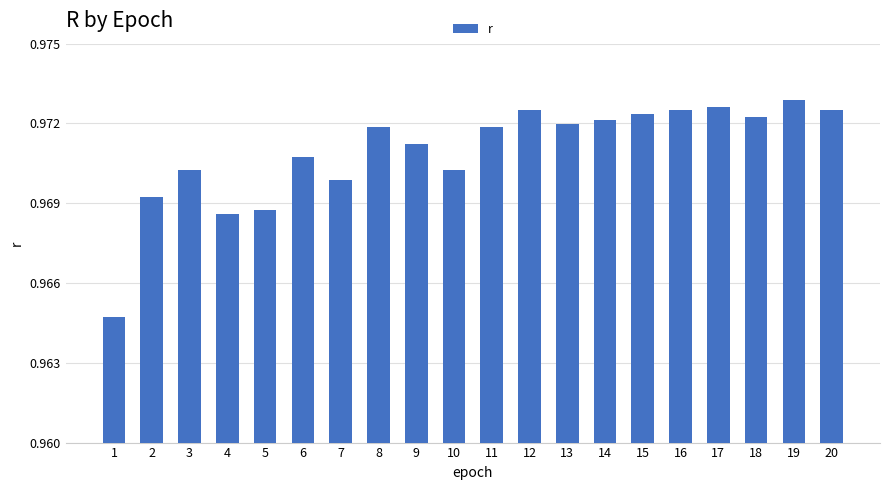

Count the values in the range 0 to 1.

20